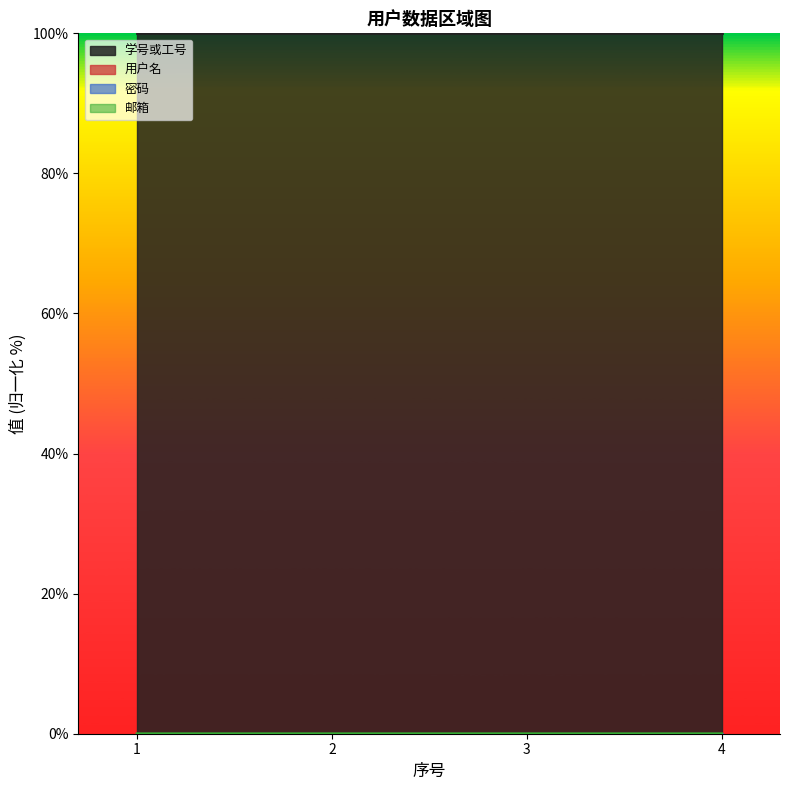

Rank the series by their maximum value, from highest to lowest.

学号或工号, 用户名, 密码, 邮箱